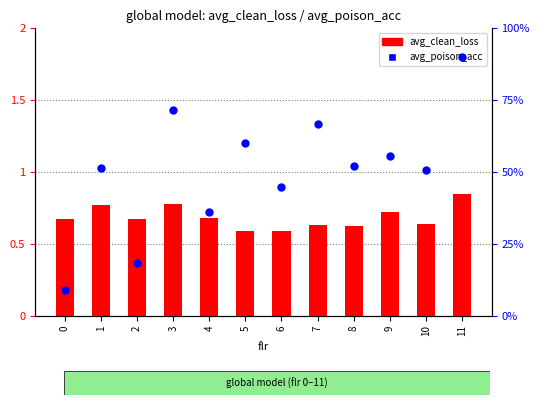

Is the value of avg_clean_loss at 5 greater than the value of avg_poison_acc at 2?

No